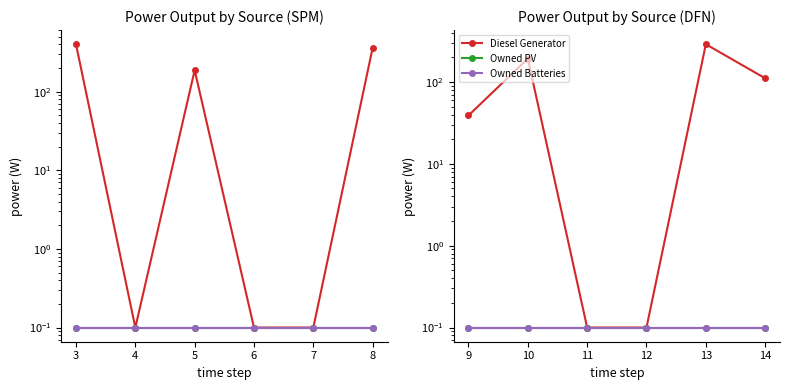

Does the chart display data point markers on the line(s)?

Yes